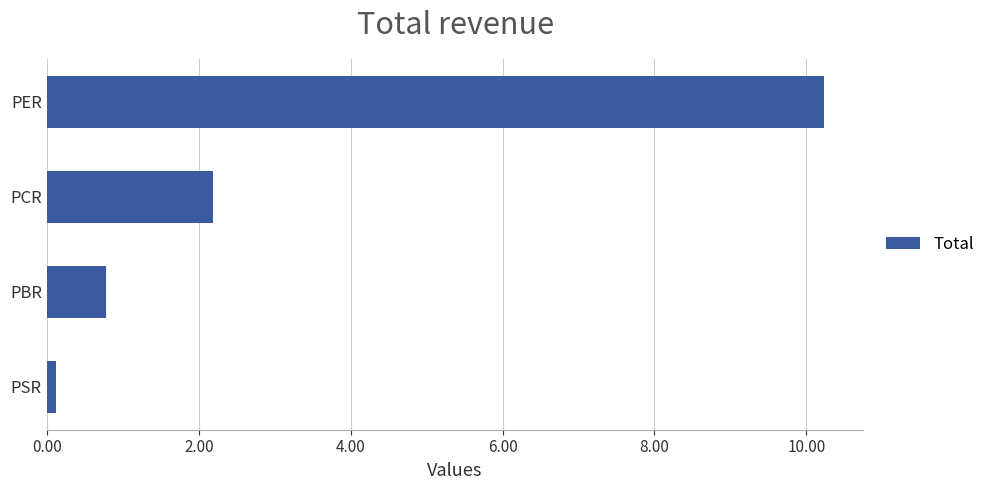

List the labels in order of value, largest first.

PER, PCR, PBR, PSR